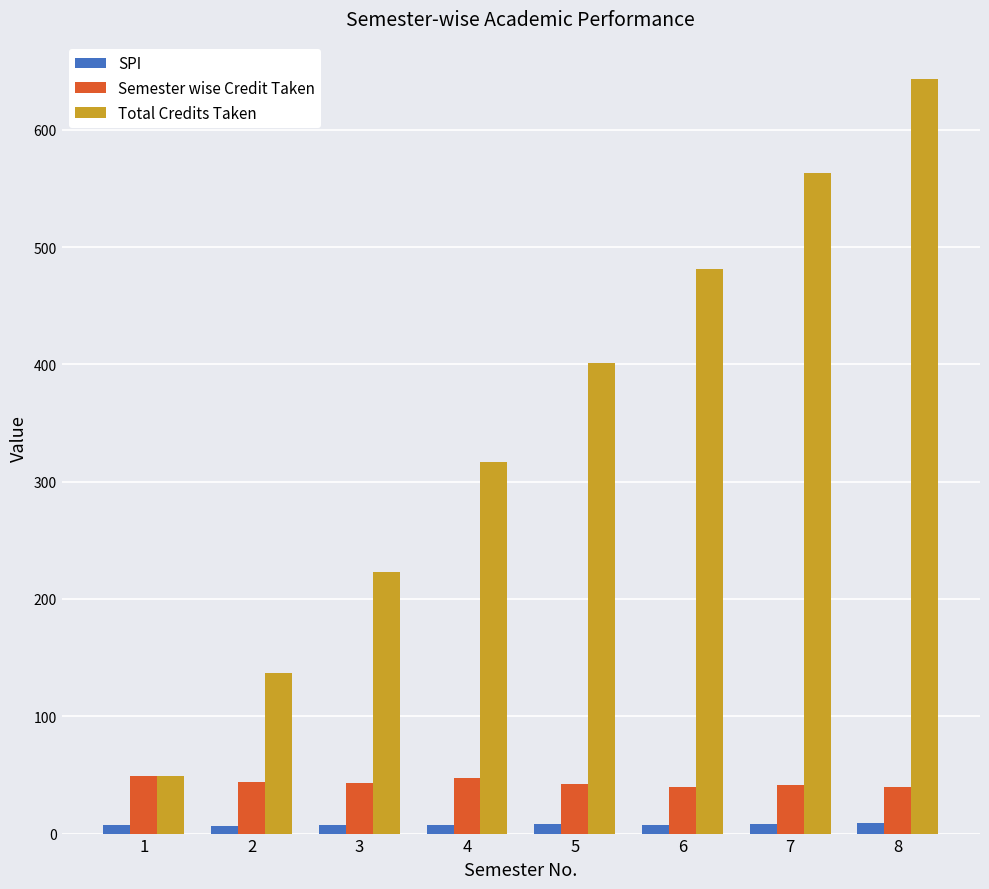

List the series in order of their peak value, highest first.

Total Credits Taken, Semester wise Credit Taken, SPI